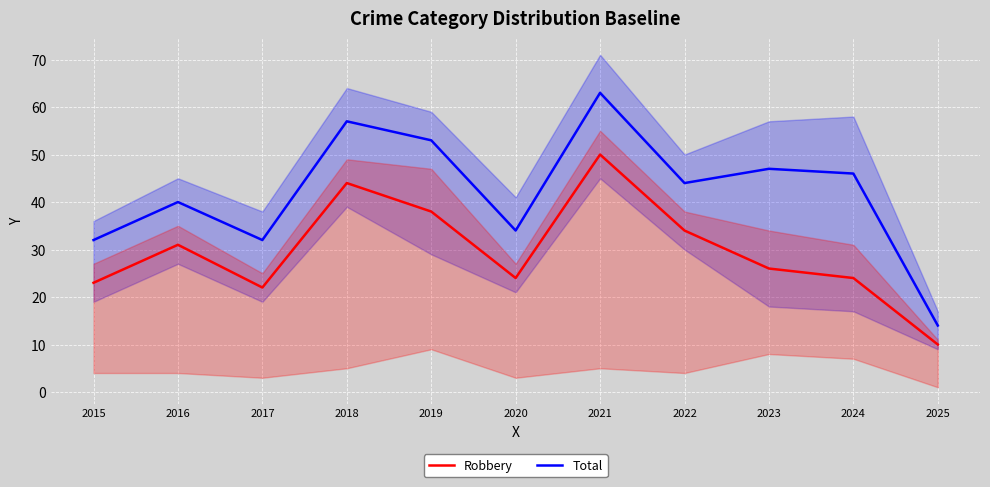

Between 2019 and 2025, which series saw the biggest shift?

Total